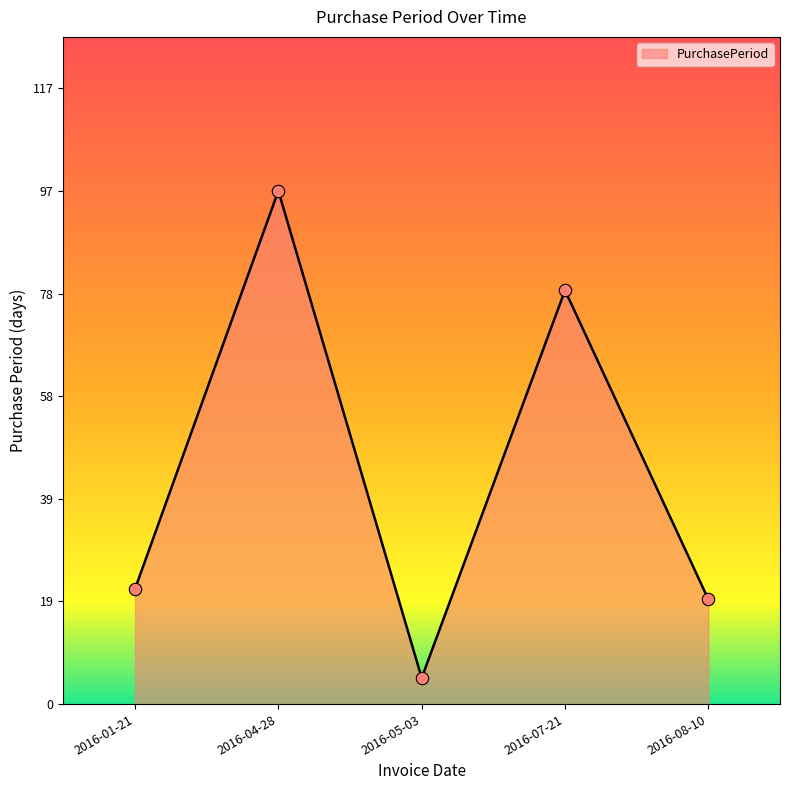

What is the change in value from 2016-01-21 to 2016-04-28?

+76